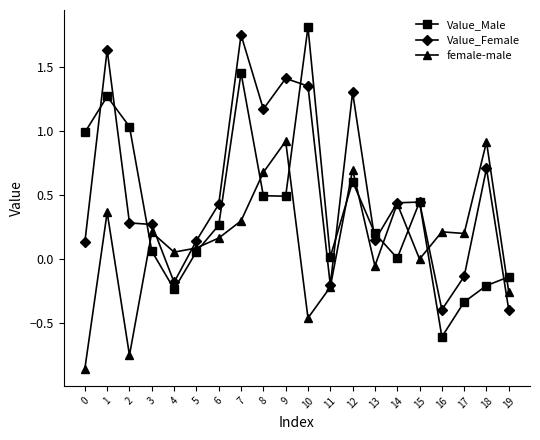

How many distinct data groups are displayed?

3